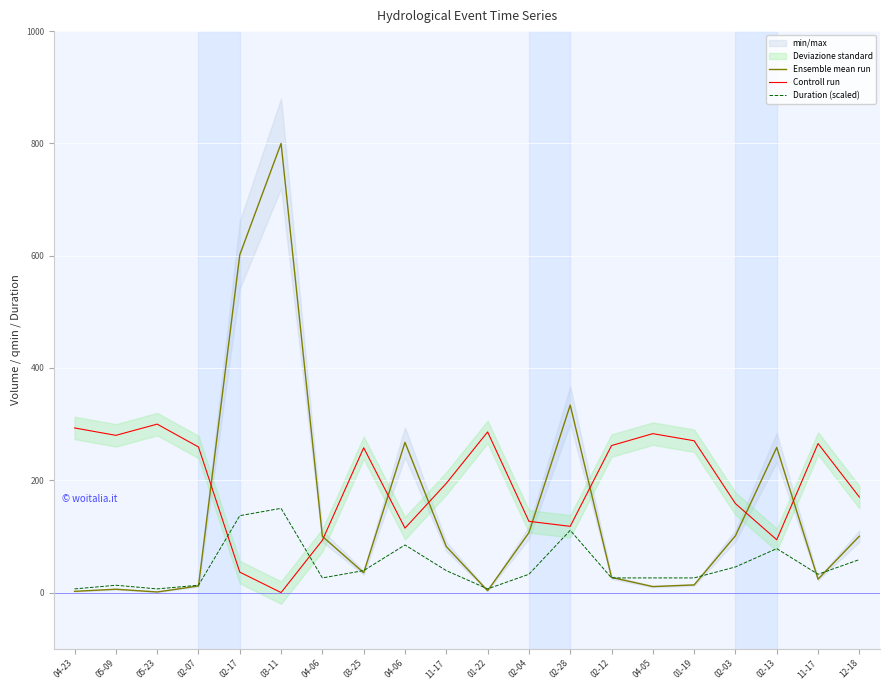

At which category does the chart reach its peak across all series?

03-11